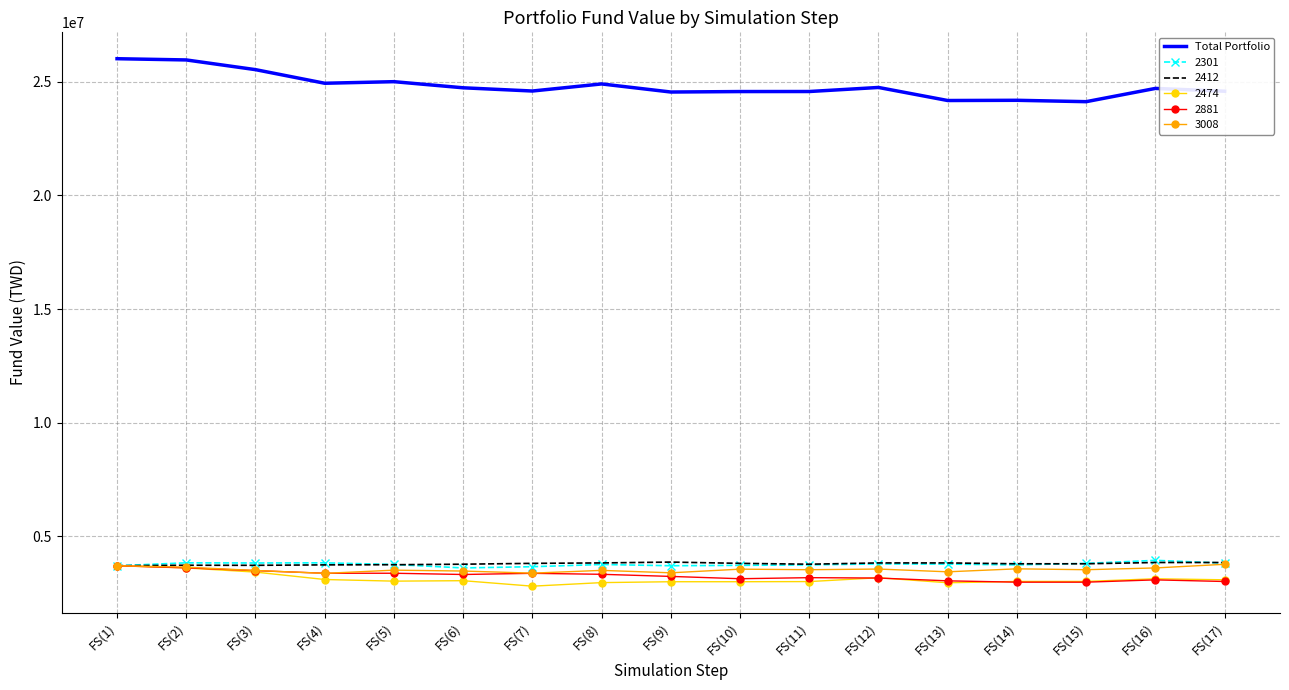

What is the minimum value shown in the chart?

2816319.0